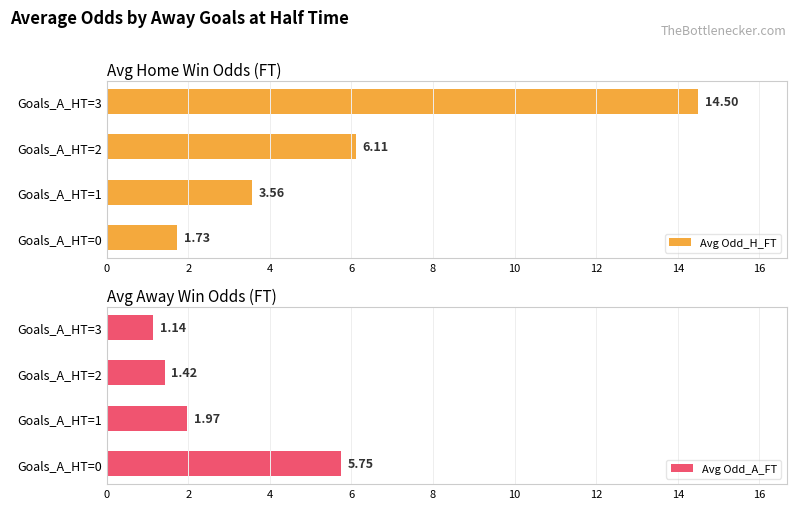

Count the number of categories in the chart.

4